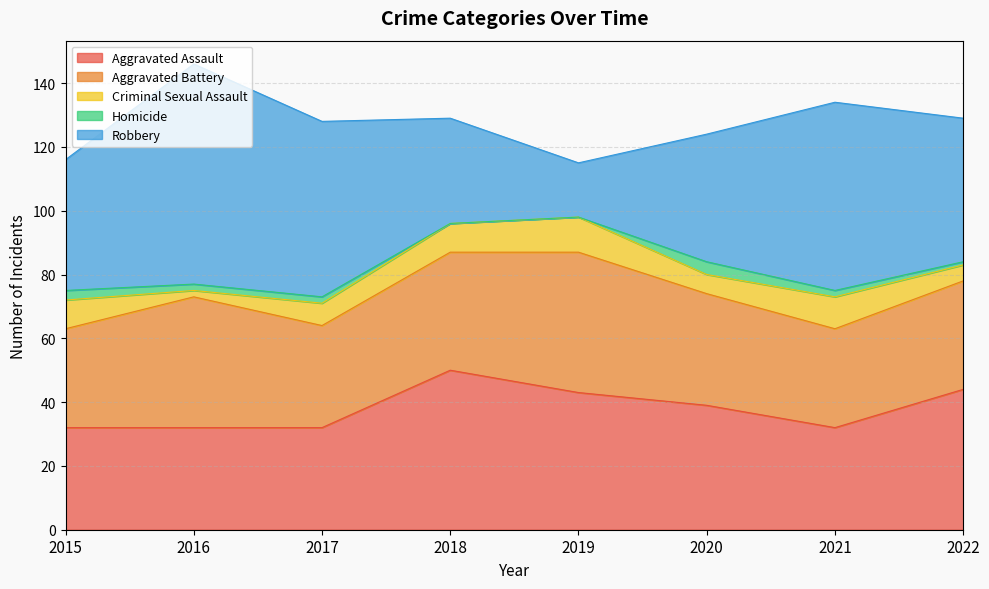

In Aggravated Assault, how many points are higher than both neighbors (excluding endpoints)?

1